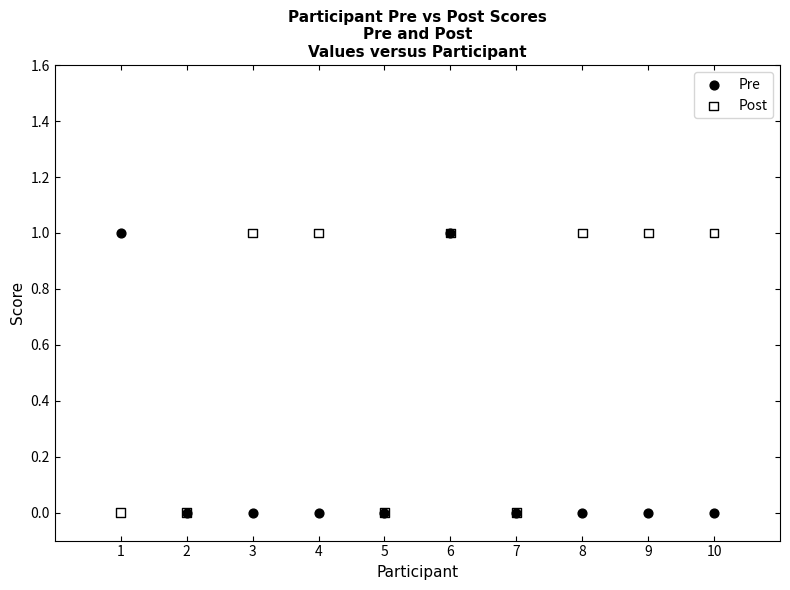

What are all the series names shown in the legend?

Pre, Post